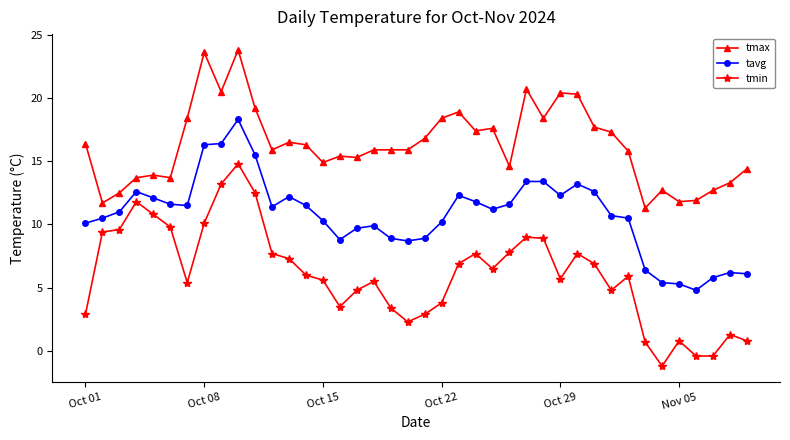

True or false: tmin has more than 1 points higher than both neighbors.

True